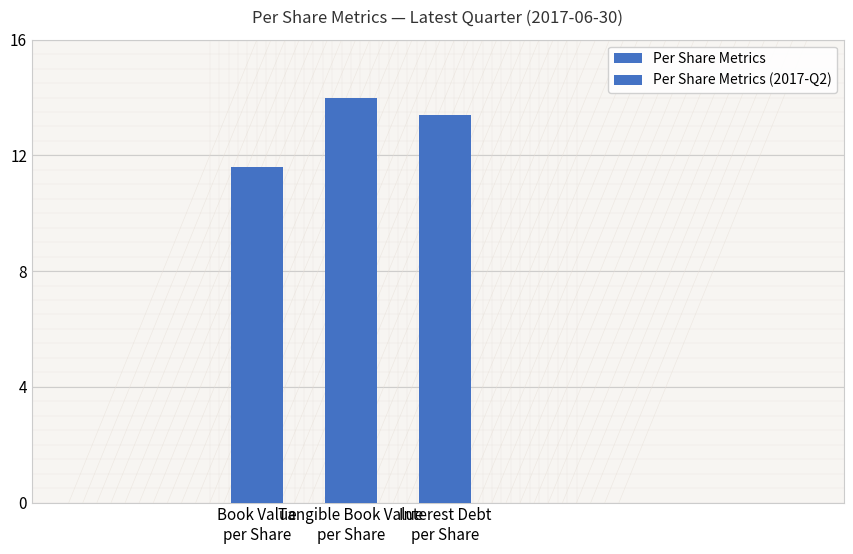

Does the chart contain stacked bars?

No